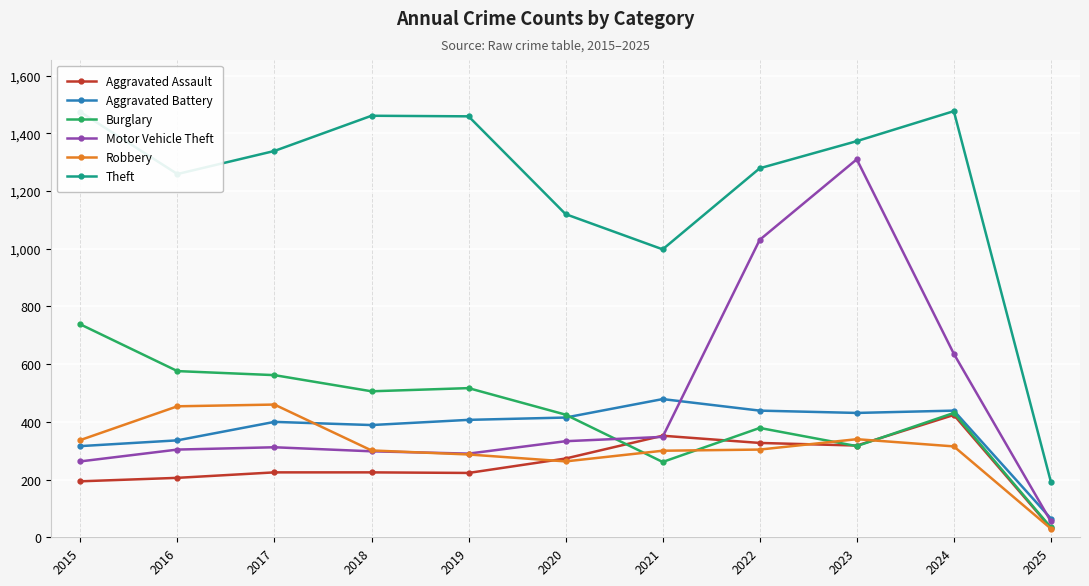

Which series has the largest range (max minus min)?

Theft